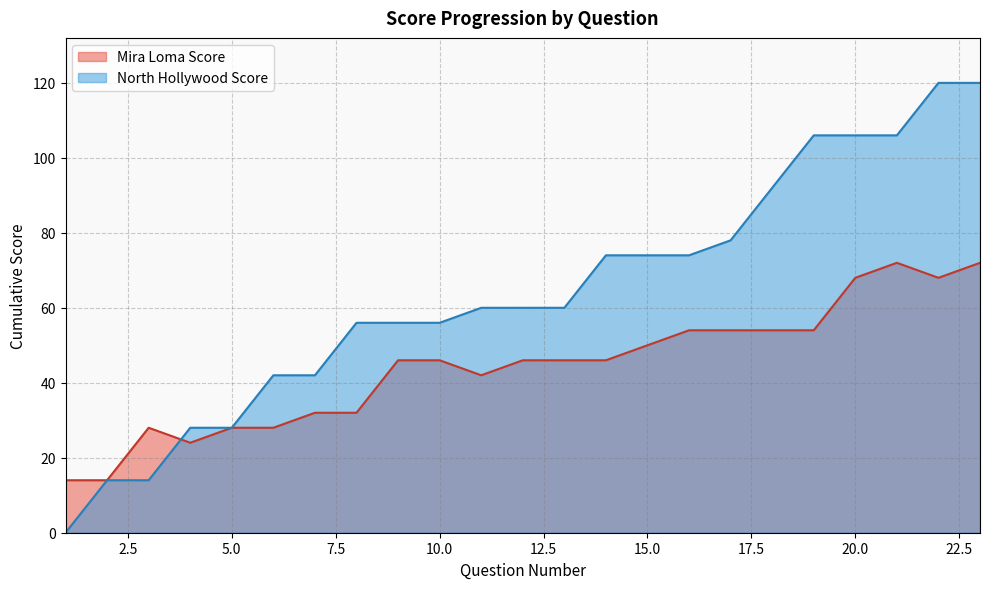

Reading left to right, extract all data points from this chart.

Mira Loma Score: 14	14	28	24	28	28	32	32	46	46	42	46	46	46	50	54	54	54	54	68	72	68	72
North Hollywood Score: 0	14	14	28	28	42	42	56	56	56	60	60	60	74	74	74	78	92	106	106	106	120	120